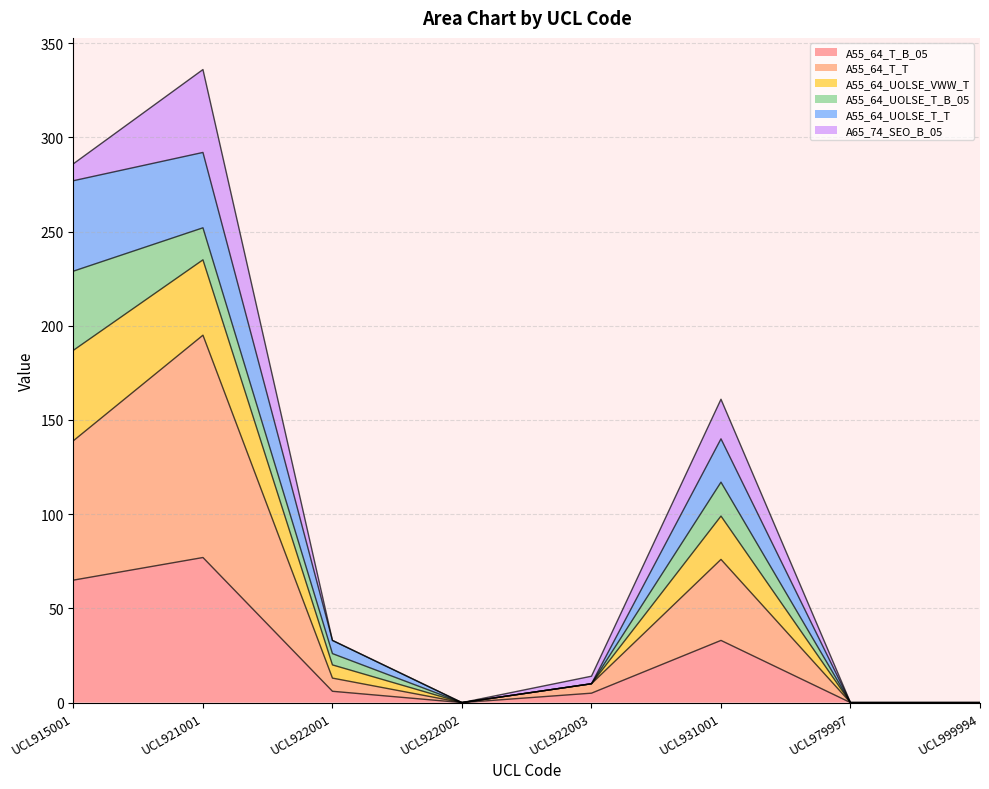

Does the chart display data point markers on the line(s)?

No